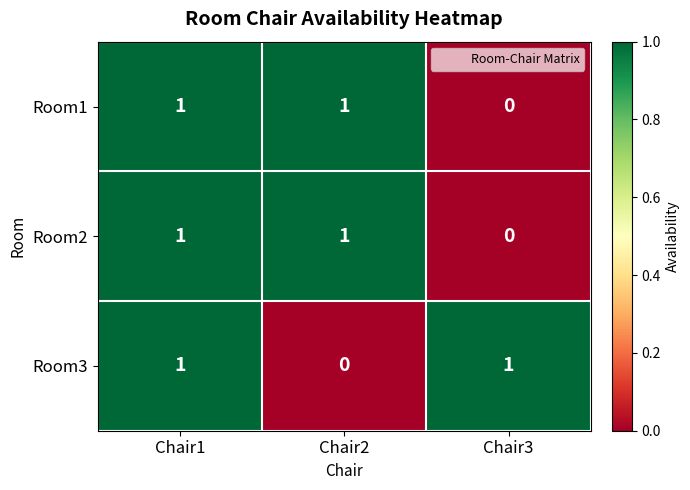

What is the total value across all series at Chair1?

3